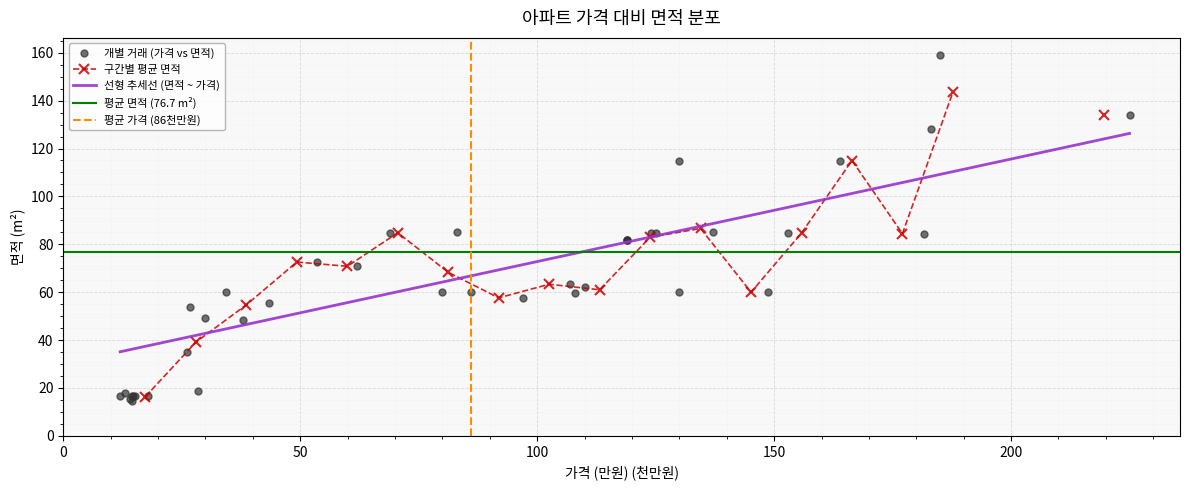

What is the value of the 33rd point from the left?

81.7